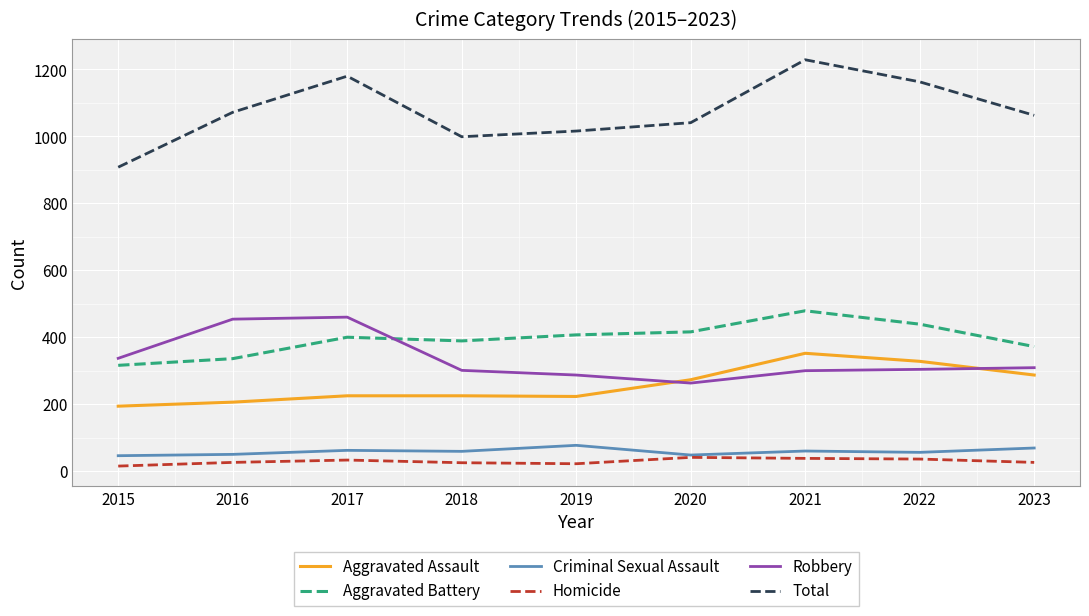

What is the lowest value of the Aggravated Battery series?

316